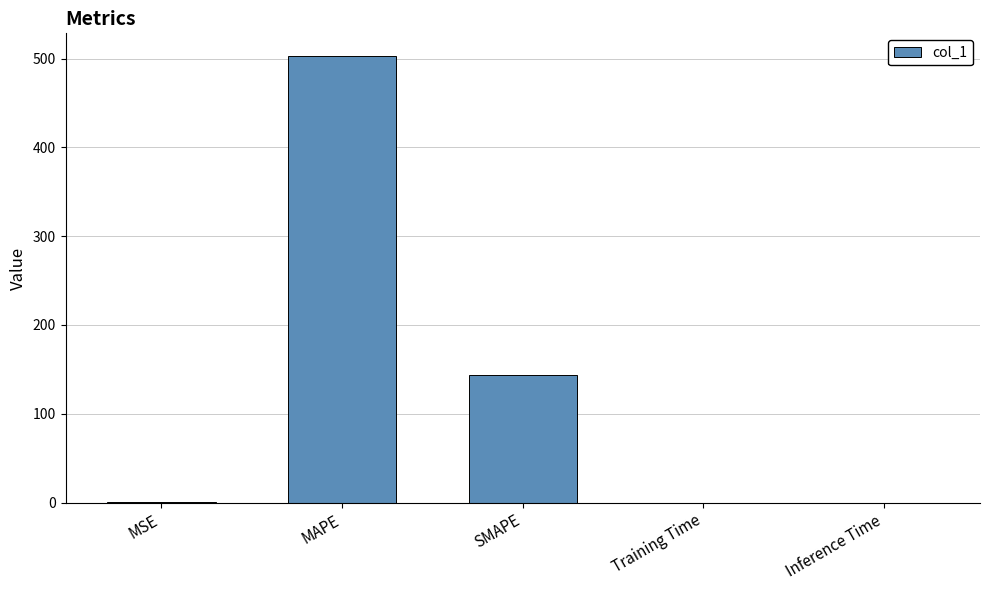

The chart shows a value of 259.1 at MAPE. True or false?

False